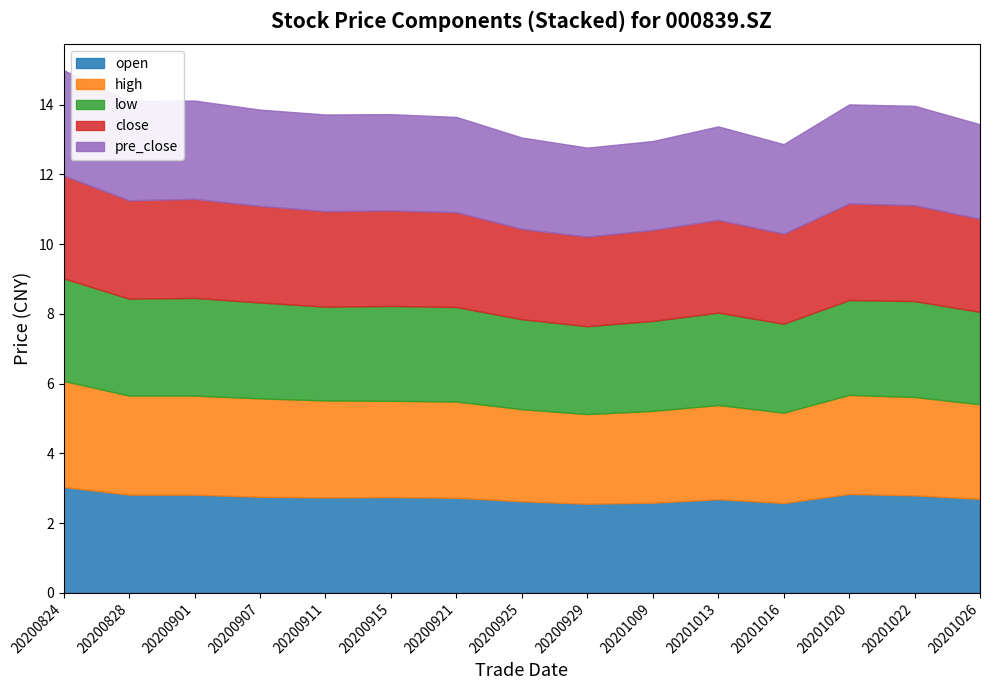

What is the sum of the high values at 20201013 and 20200828?

5.5